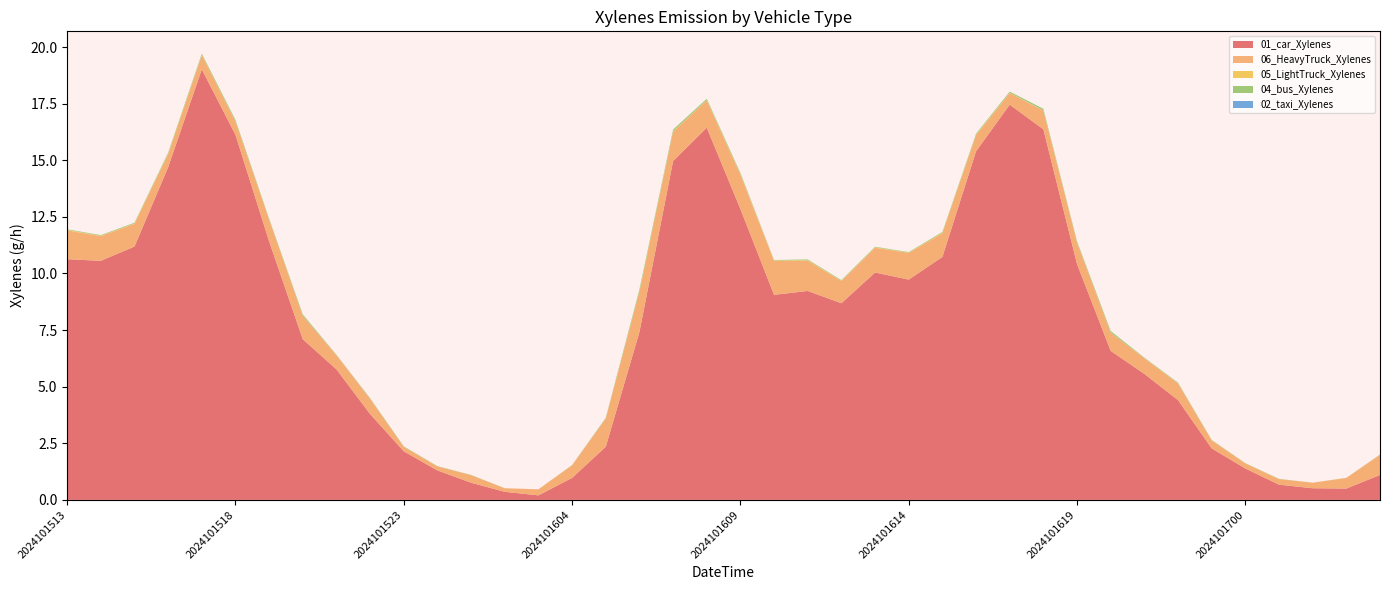

Reading left to right, list all the values displayed in this chart.

01_car_Xylenes: 2024101513=10.6	2024101514=10.6	2024101515=11.2	2024101516=14.7	2024101517=19.0	2024101518=16.1	2024101519=11.4	2024101520=7.1	2024101521=5.8	2024101522=3.8	2024101523=2.1	2024101600=1.3	2024101601=0.8	2024101602=0.4	2024101603=0.2	2024101604=1.0	2024101605=2.3	2024101606=7.4	2024101607=15.0	2024101608=16.4	2024101609=12.8	2024101610=9.1	2024101611=9.2	2024101612=8.7	2024101613=10.0	2024101614=9.7	2024101615=10.7	2024101616=15.4	2024101617=17.5	2024101618=16.4	2024101619=10.4	2024101620=6.6	2024101621=5.6	2024101622=4.4	2024101623=2.3	2024101700=1.4	2024101701=0.7	2024101702=0.5	2024101703=0.5	2024101704=1.1
06_HeavyTruck_Xylenes: 2024101513=1.3	2024101514=1.1	2024101515=1.0	2024101516=0.6	2024101517=0.6	2024101518=0.6	2024101519=1.0	2024101520=1.0	2024101521=0.6	2024101522=0.7	2024101523=0.2	2024101600=0.2	2024101601=0.3	2024101602=0.2	2024101603=0.3	2024101604=0.6	2024101605=1.2	2024101606=1.8	2024101607=1.3	2024101608=1.2	2024101609=1.5	2024101610=1.5	2024101611=1.3	2024101612=1.0	2024101613=1.1	2024101614=1.2	2024101615=1.0	2024101616=0.7	2024101617=0.5	2024101618=0.8	2024101619=0.9	2024101620=0.8	2024101621=0.7	2024101622=0.7	2024101623=0.4	2024101700=0.2	2024101701=0.2	2024101702=0.2	2024101703=0.5	2024101704=0.9
05_LightTruck_Xylenes: 2024101513=0.0	2024101514=0.0	2024101515=0.0	2024101516=0.0	2024101517=0.0	2024101518=0.0	2024101519=0.0	2024101520=0.0	2024101521=0.0	2024101522=0.0	2024101523=0.0	2024101600=0.0	2024101601=0.0	2024101602=0.0	2024101603=0.0	2024101604=0.0	2024101605=0.0	2024101606=0.0	2024101607=0.0	2024101608=0.0	2024101609=0.0	2024101610=0.0	2024101611=0.0	2024101612=0.0	2024101613=0.0	2024101614=0.0	2024101615=0.0	2024101616=0.0	2024101617=0.0	2024101618=0.0	2024101619=0.0	2024101620=0.0	2024101621=0.0	2024101622=0.0	2024101623=0.0	2024101700=0.0	2024101701=0.0	2024101702=0.0	2024101703=0.0	2024101704=0.0
04_bus_Xylenes: 2024101513=0.0	2024101514=0.0	2024101515=0.0	2024101516=0.0	2024101517=0.1	2024101518=0.1	2024101519=0.0	2024101520=0.1	2024101521=0.0	2024101522=0.0	2024101523=0.0	2024101600=0.0	2024101601=0.0	2024101602=0.0	2024101603=0.0	2024101604=0.0	2024101605=0.0	2024101606=0.1	2024101607=0.1	2024101608=0.1	2024101609=0.1	2024101610=0.0	2024101611=0.0	2024101612=0.0	2024101613=0.0	2024101614=0.0	2024101615=0.0	2024101616=0.0	2024101617=0.1	2024101618=0.1	2024101619=0.1	2024101620=0.1	2024101621=0.0	2024101622=0.0	2024101623=0.0	2024101700=0.0	2024101701=0.0	2024101702=0.0	2024101703=0.0	2024101704=0.0
02_taxi_Xylenes: 2024101513=0.0	2024101514=0.0	2024101515=0.0	2024101516=0.0	2024101517=0.0	2024101518=0.0	2024101519=0.0	2024101520=0.0	2024101521=0.0	2024101522=0.0	2024101523=0.0	2024101600=0.0	2024101601=0.0	2024101602=0.0	2024101603=0.0	2024101604=0.0	2024101605=0.0	2024101606=0.0	2024101607=0.0	2024101608=0.0	2024101609=0.0	2024101610=0.0	2024101611=0.0	2024101612=0.0	2024101613=0.0	2024101614=0.0	2024101615=0.0	2024101616=0.0	2024101617=0.0	2024101618=0.0	2024101619=0.0	2024101620=0.0	2024101621=0.0	2024101622=0.0	2024101623=0.0	2024101700=0.0	2024101701=0.0	2024101702=0.0	2024101703=0.0	2024101704=0.0